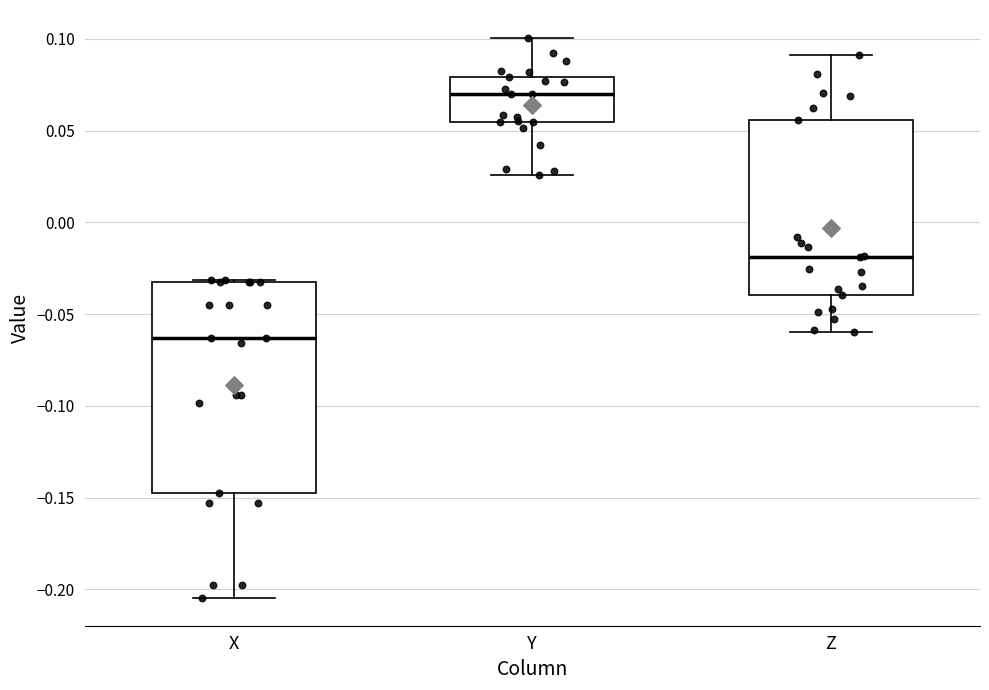

Where is the lower edge of the box for X on the y-axis? The values are not printed on the chart, so give them approximately, as read against the axis.

-0.145